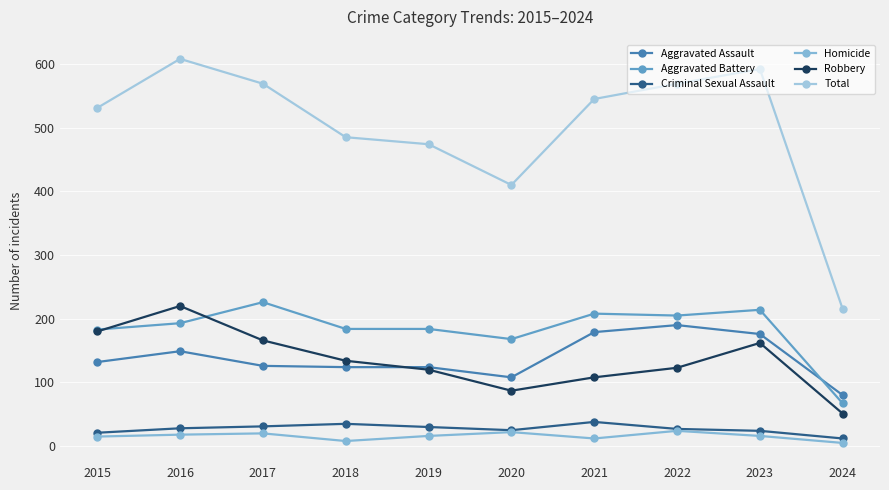

What is the value of the Total point at the 9th from the left?

592